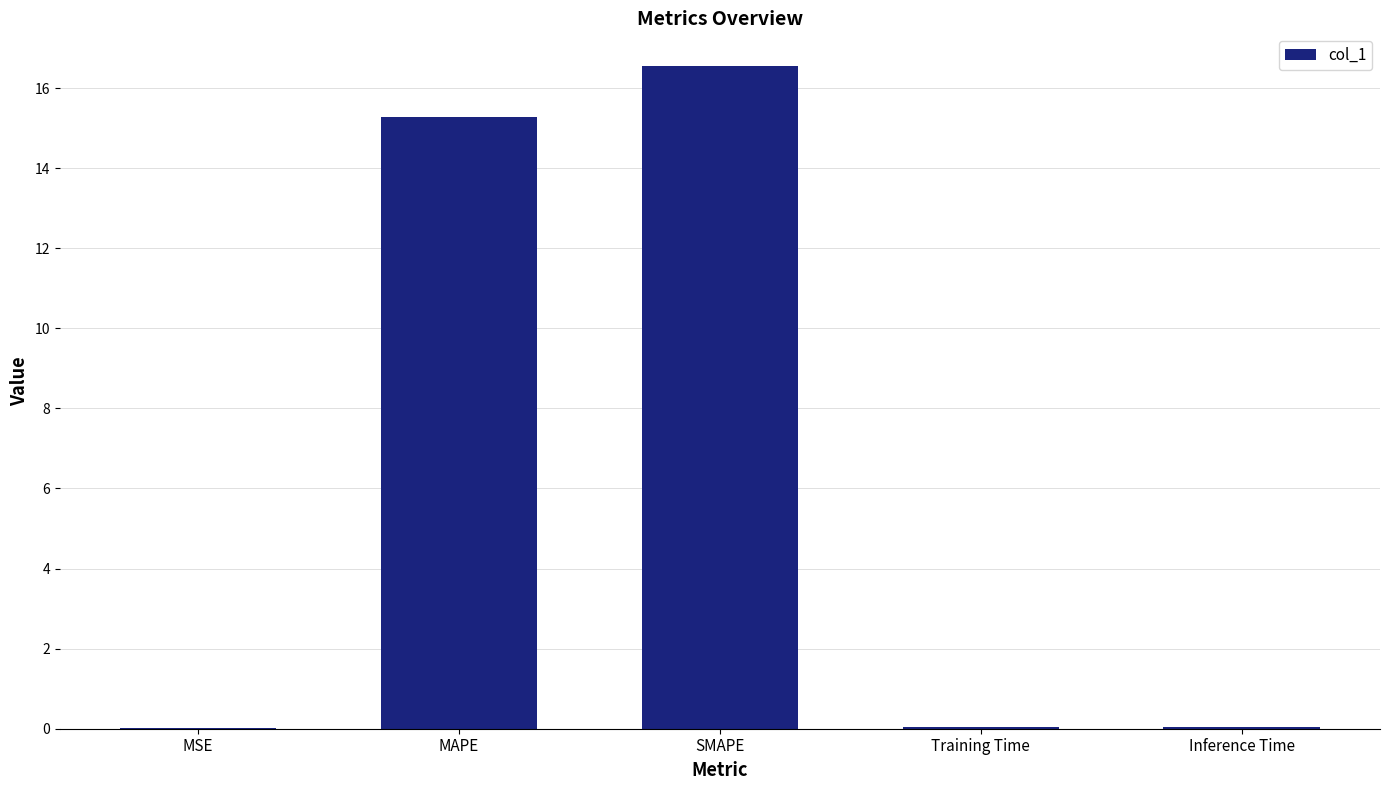

At which label is the value closest to 8?

MAPE